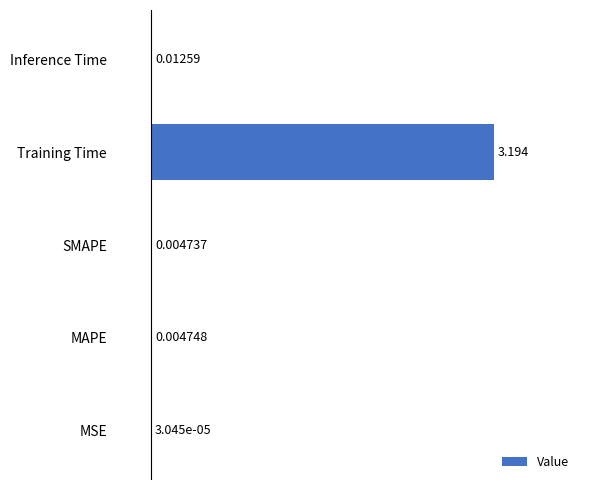

What is the average value?

0.6